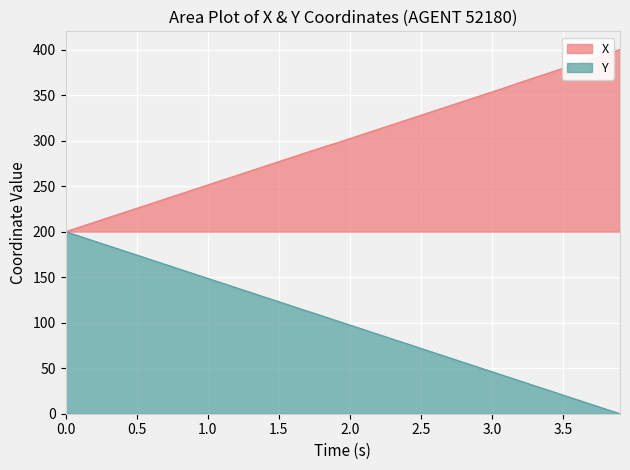

What is the greatest value displayed?

400.0